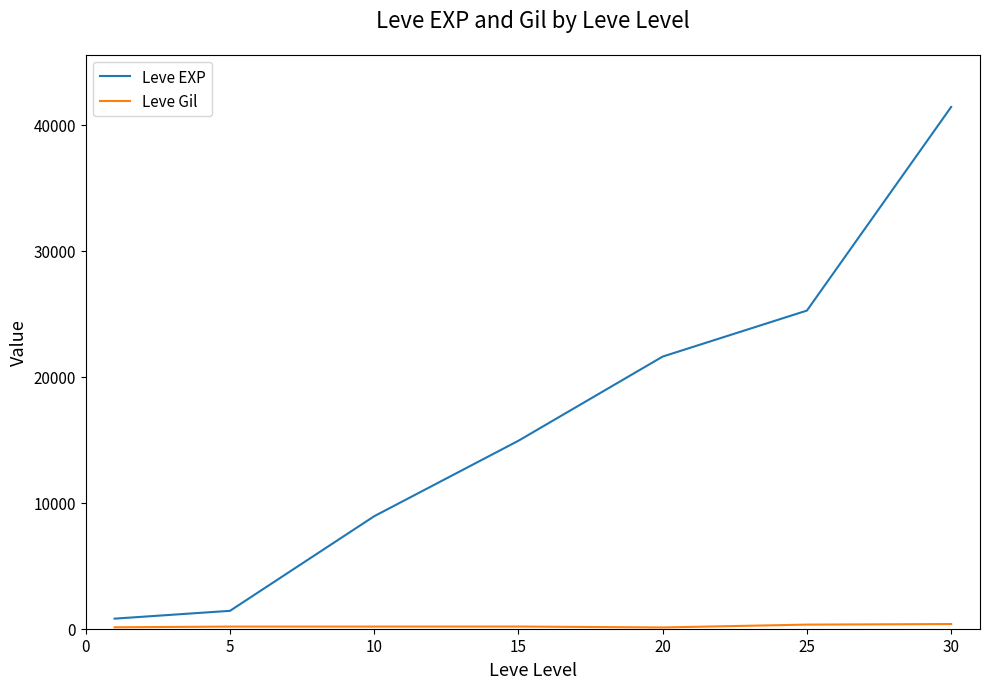

Which series has the largest total across all categories?

Leve EXP